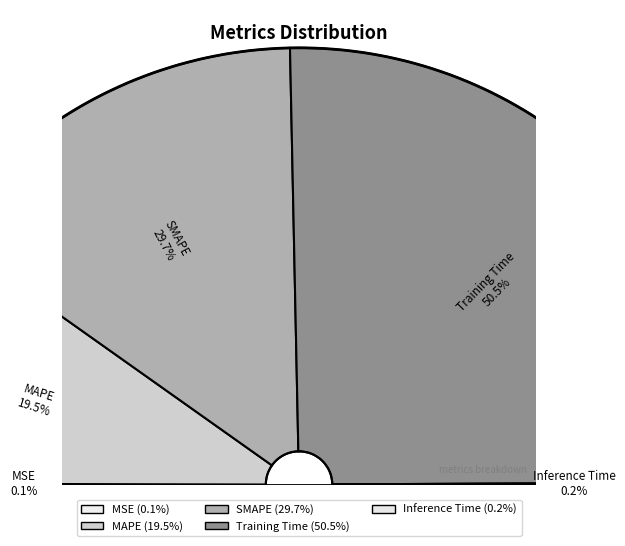

Rank the categories by value from highest to lowest.

Training Time, SMAPE, MAPE, Inference Time, MSE